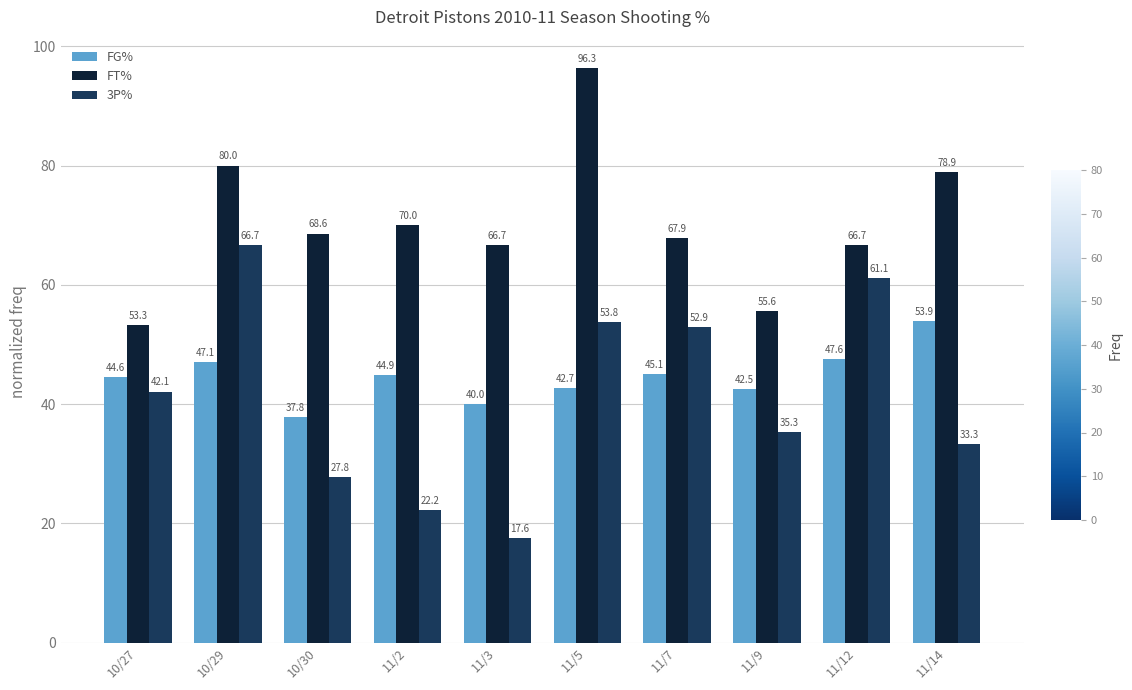

At which label is FT% closest to 74?

11/2